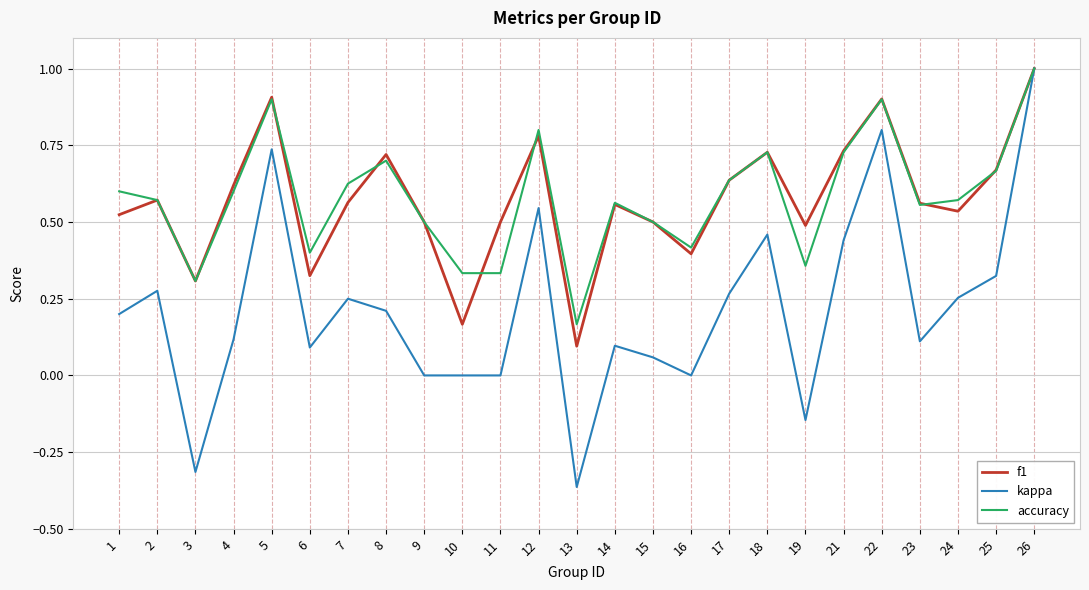

What are all the series names shown in the legend?

f1, kappa, accuracy